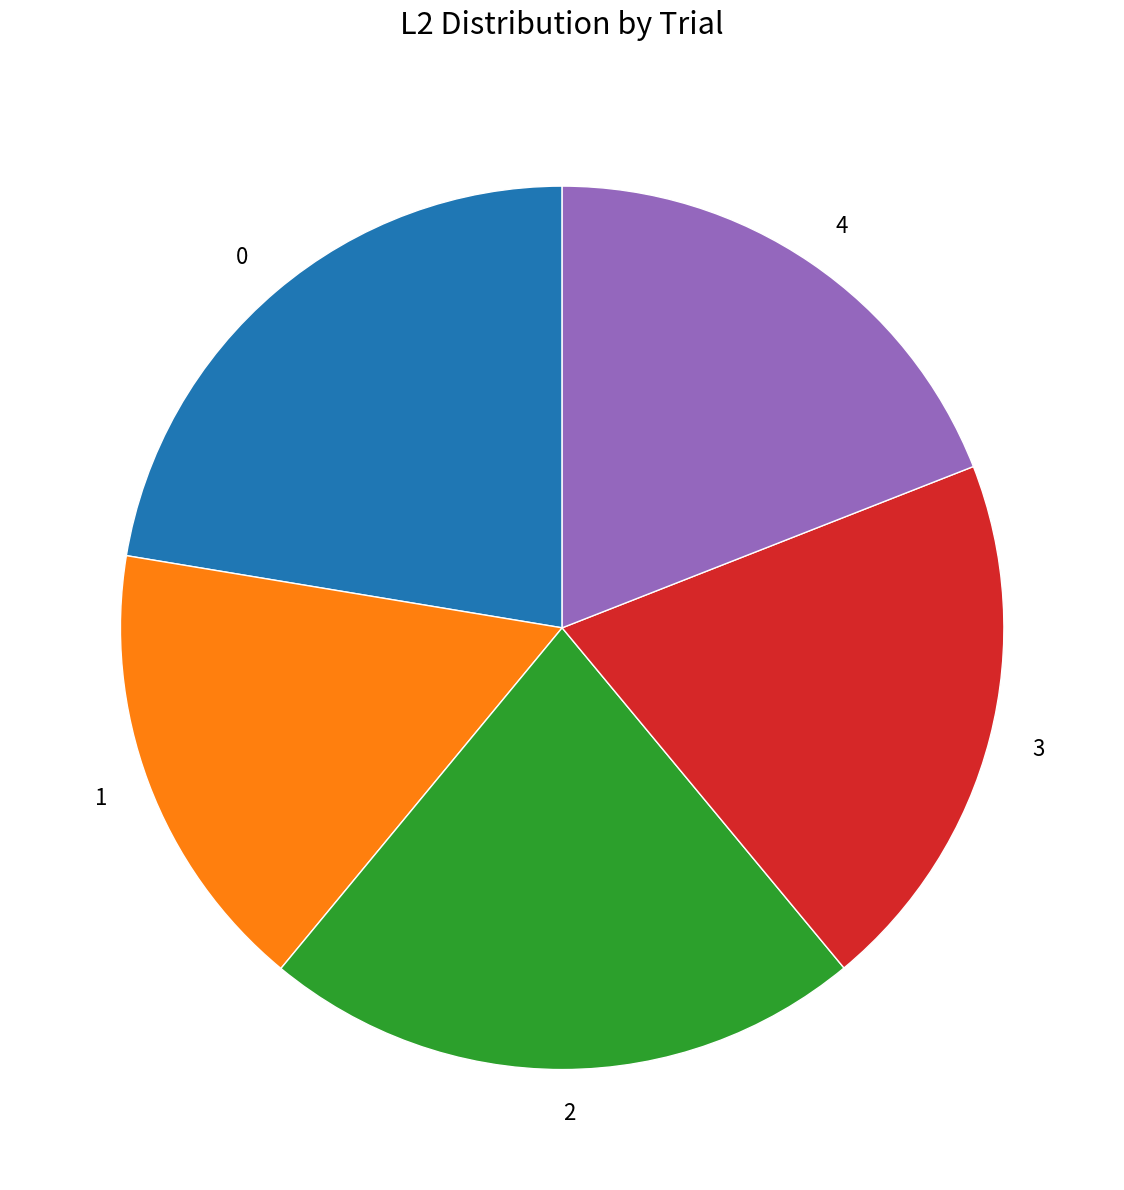

Do 3 and 1 together represent more than half of the pie?

No